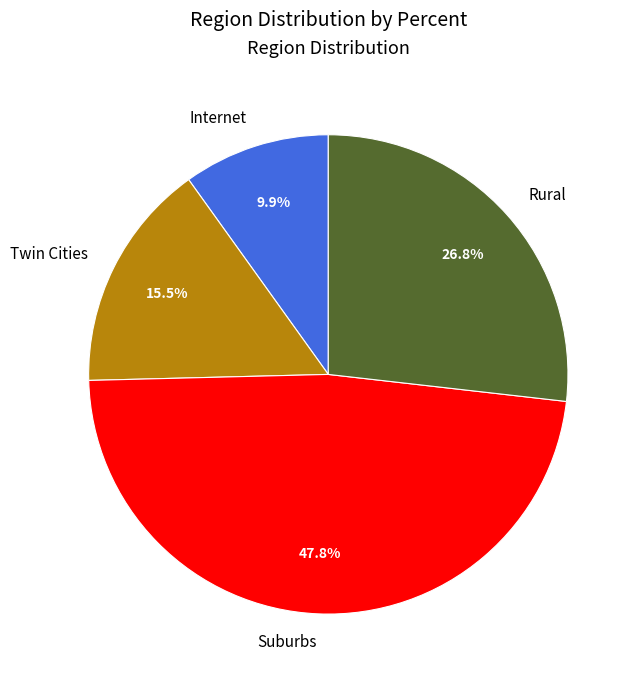

Rank the categories by value from highest to lowest.

Suburbs, Rural, Twin Cities, Internet